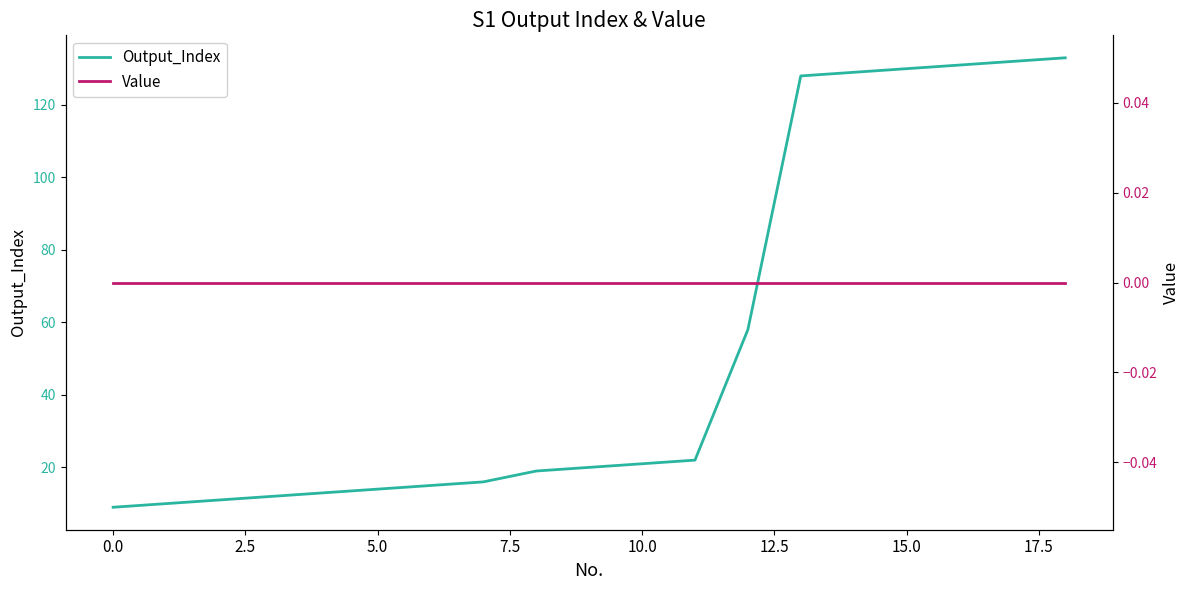

True or false: Value has more than 2 interior local peaks.

False